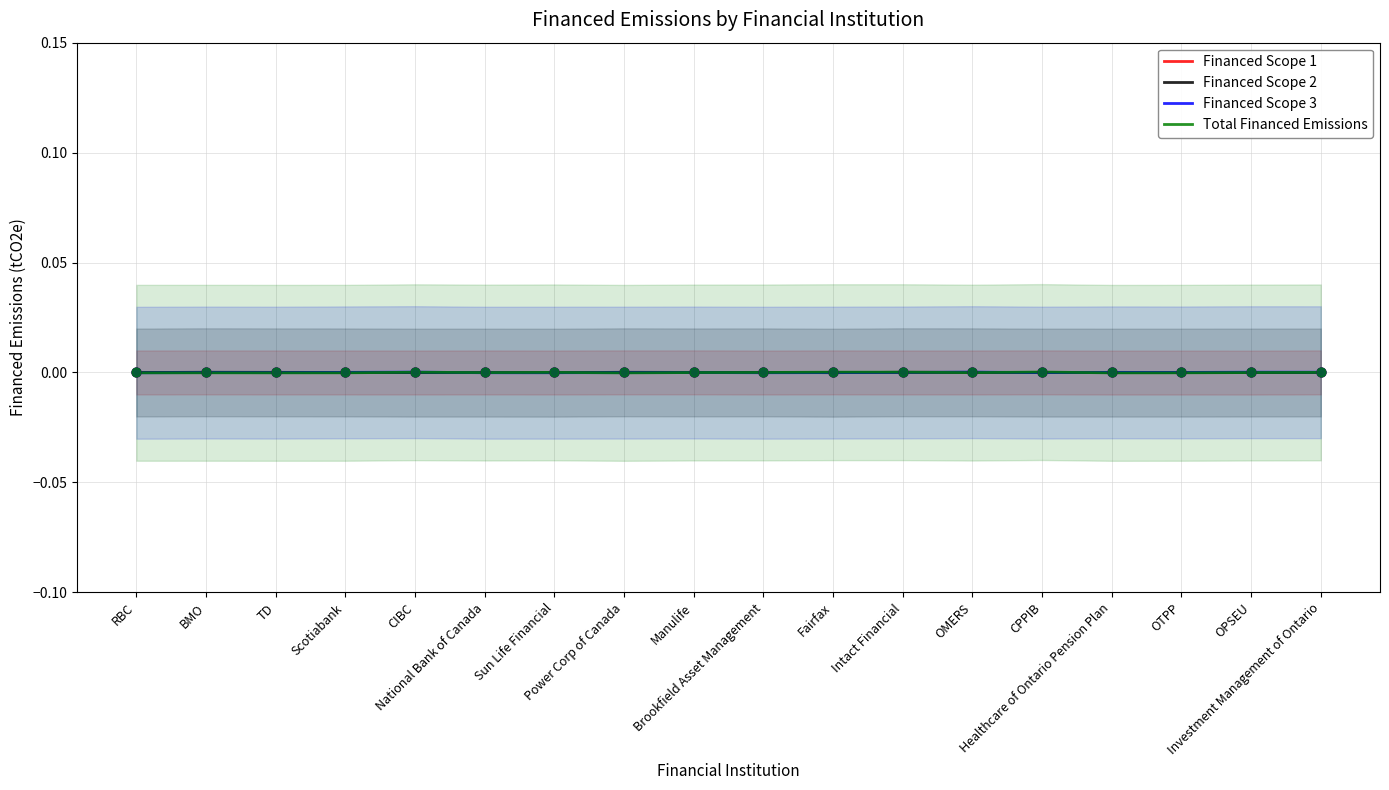

At which category is the sum across all series the highest?

Intact Financial